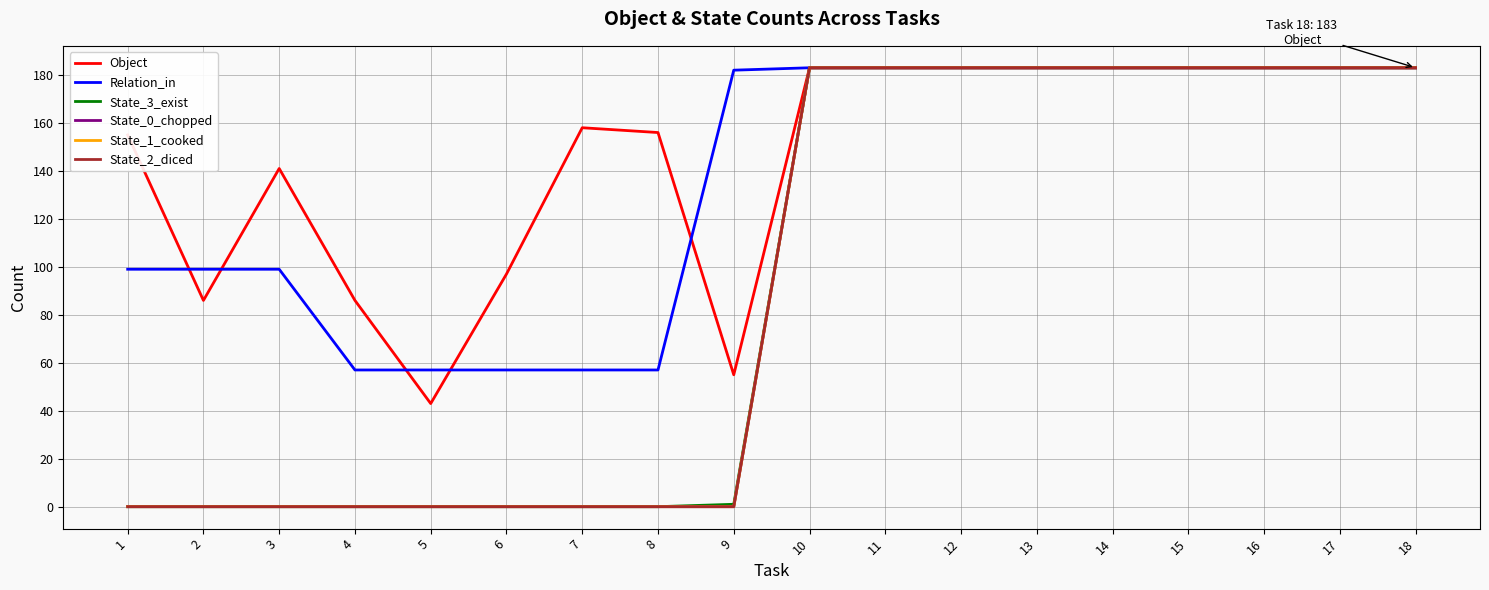

Where is the first local minimum for Object?

2